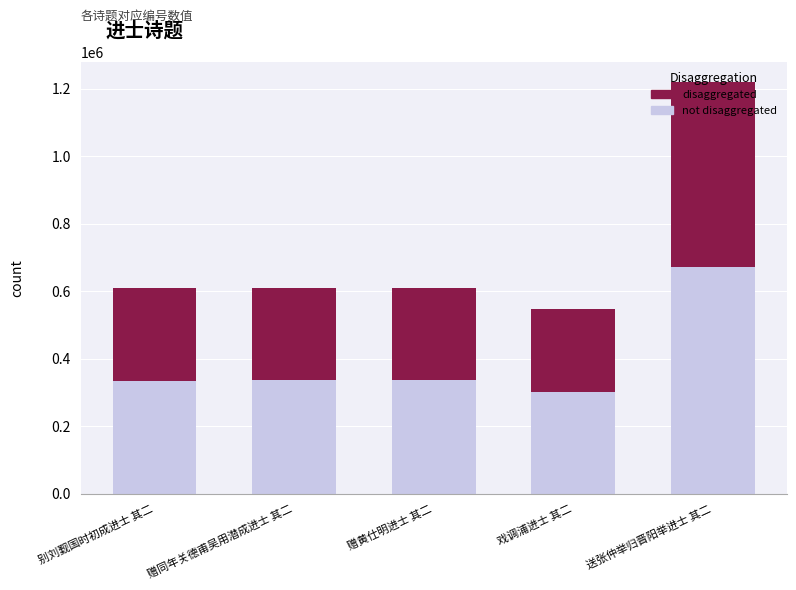

How many distinct data groups are displayed?

2